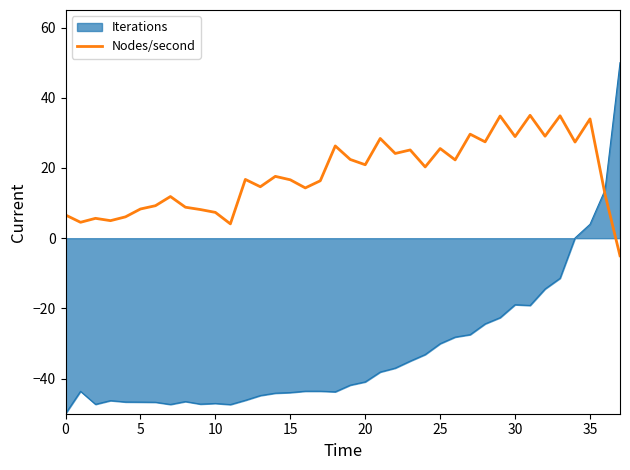

List the series in order of their peak value, highest first.

Iterations, Nodes/second